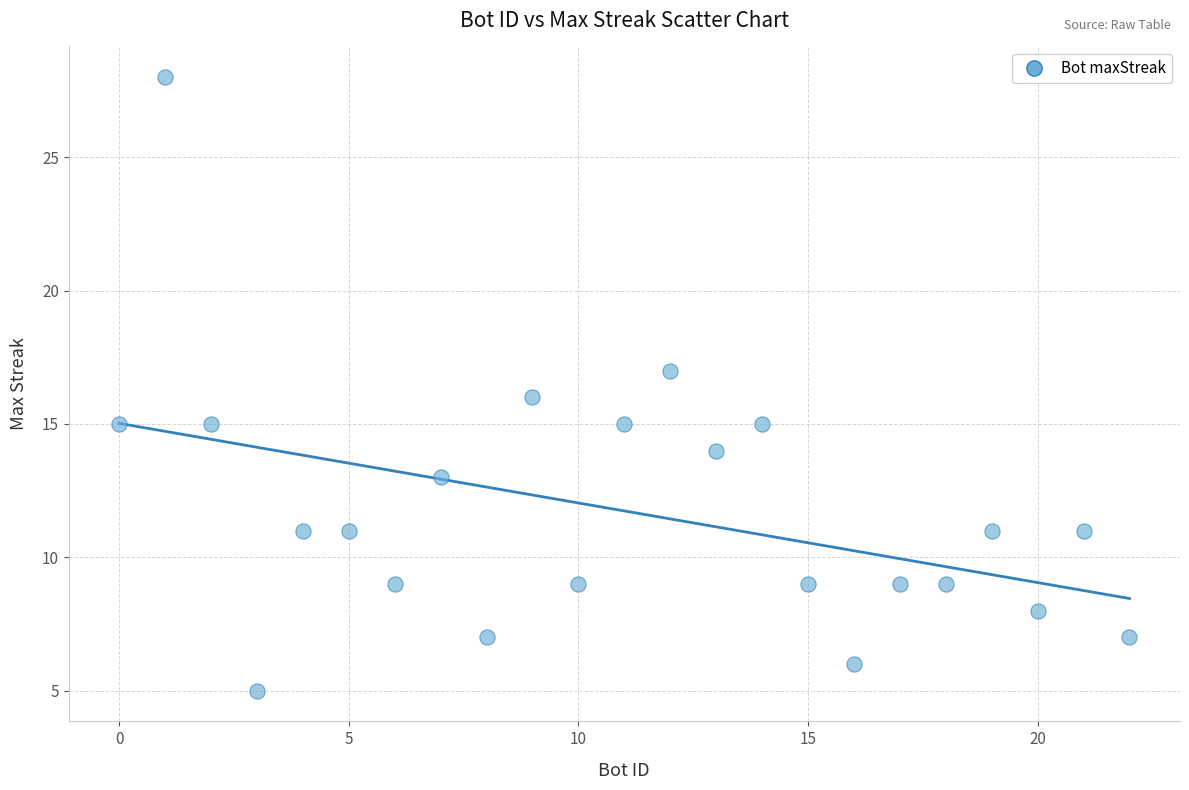

What is the range of Y values (max minus min)?

23